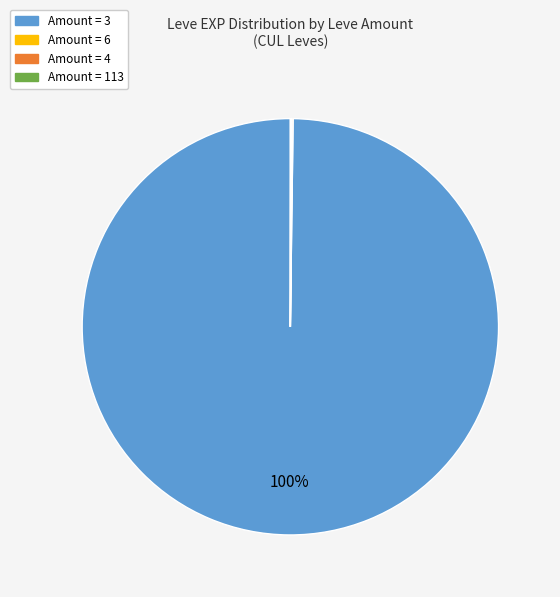

Does any single category account for the majority?

Yes